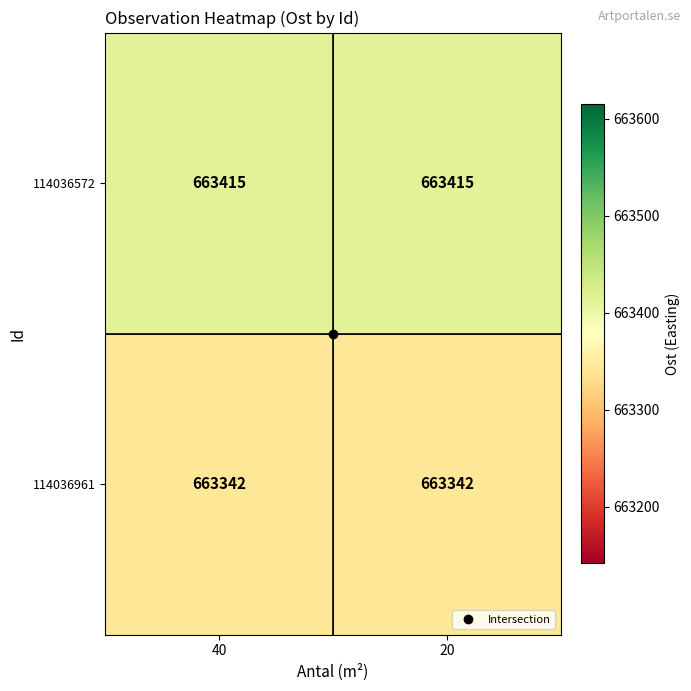

The value of 114036961 at 40 is 663342. True or false?

True